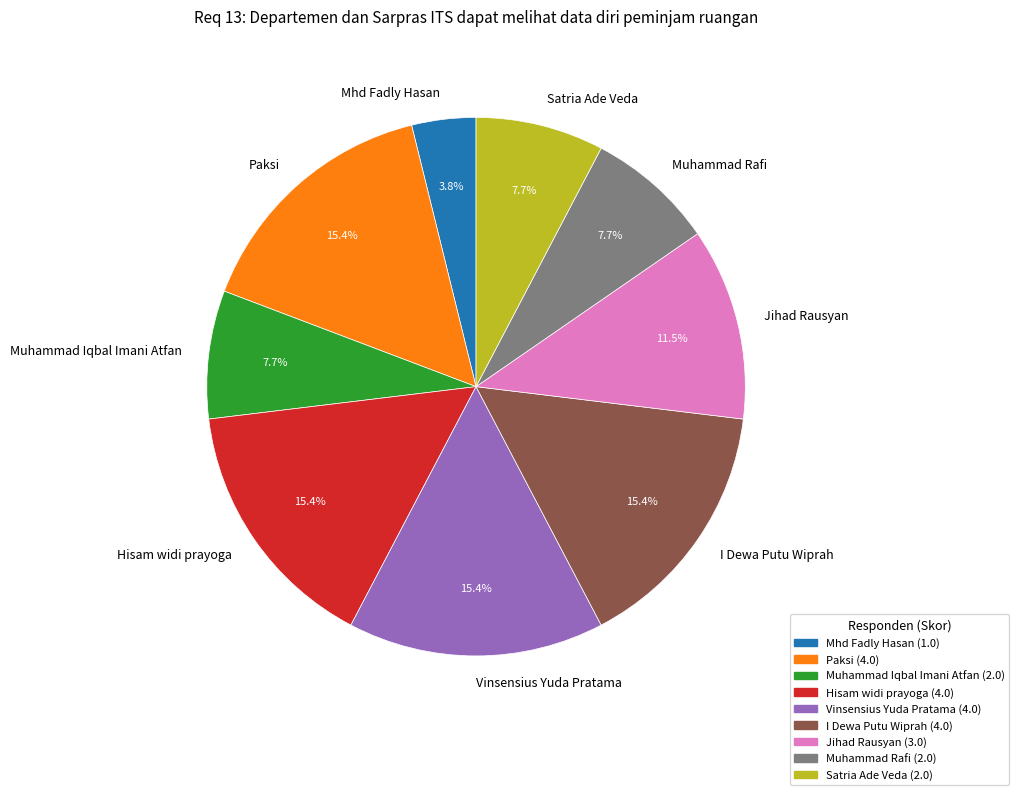

Combined, what portion of the pie is I Dewa Putu Wiprah and Hisam widi prayoga?

30.8%